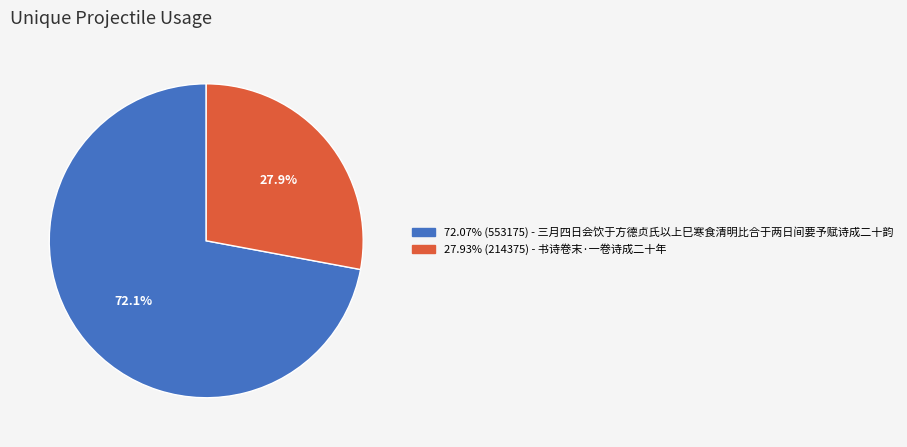

Does any single category account for the majority?

Yes